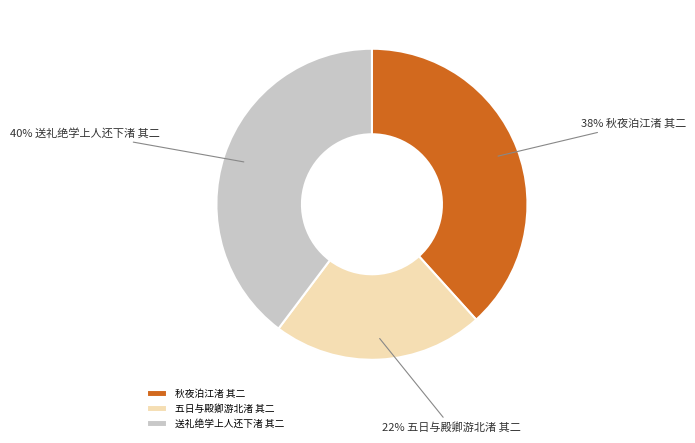

Is there any slice that represents more than half of the pie?

No